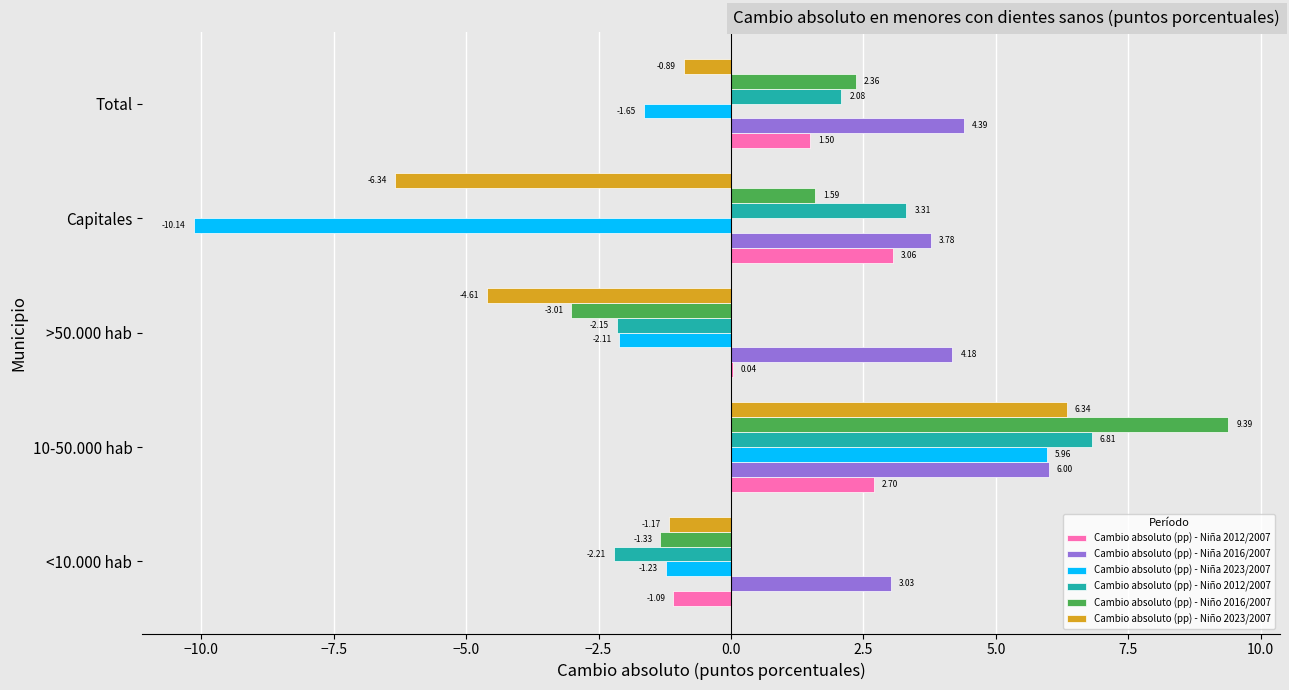

Which series has the largest total across all categories?

Cambio absoluto (pp) - Niña 2016/2007